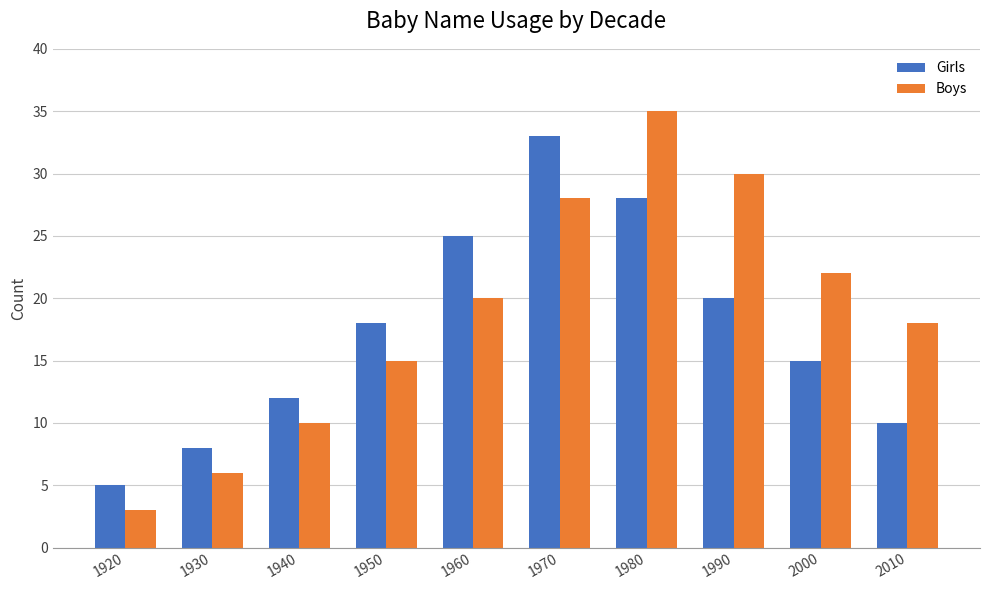

Read the Girls value at 1940, to the nearest 10.

10